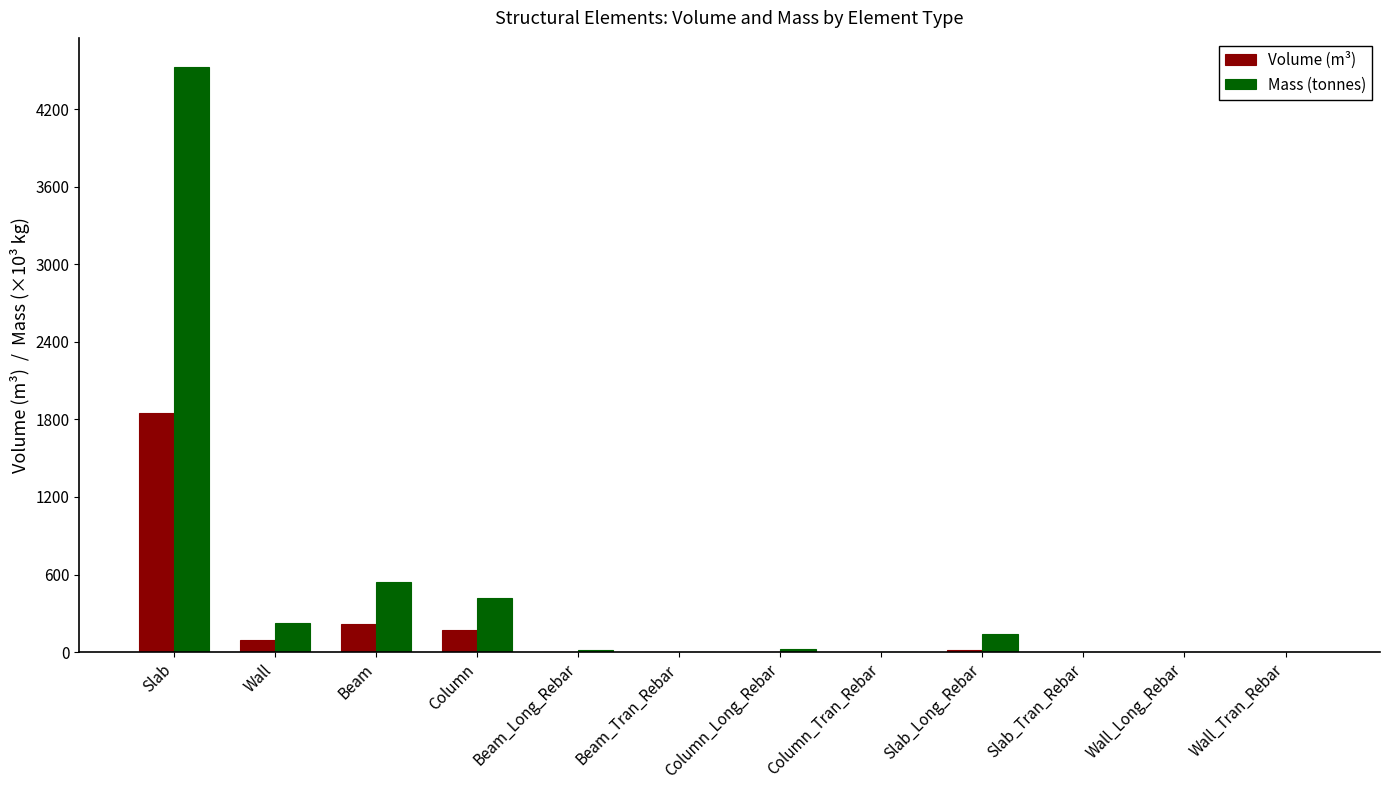

Which label corresponds to the largest value in the chart?

Slab